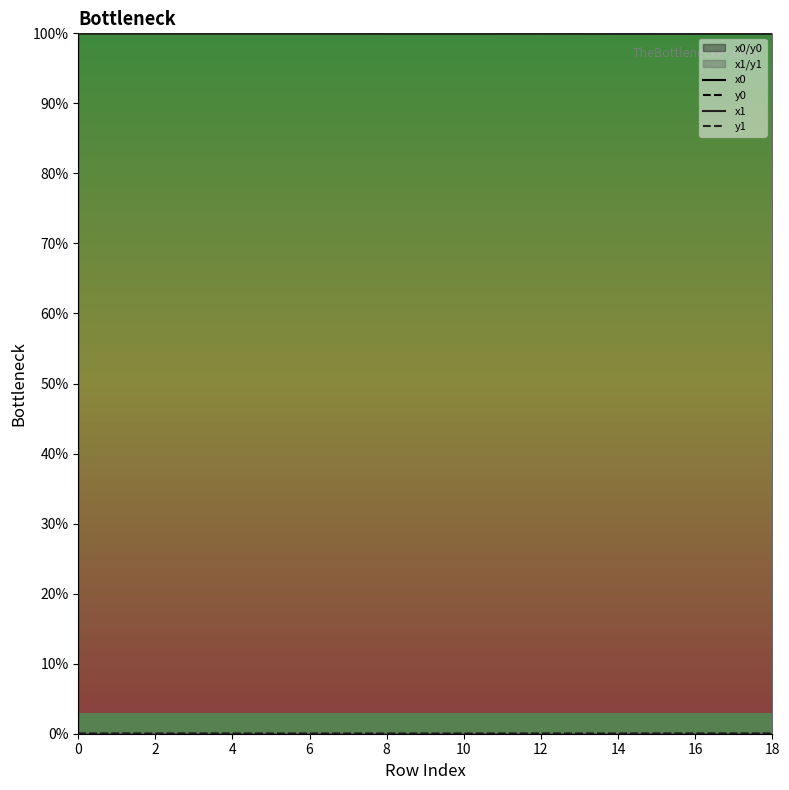

What is the sum of the x1 values at 11 and 16?

200.0